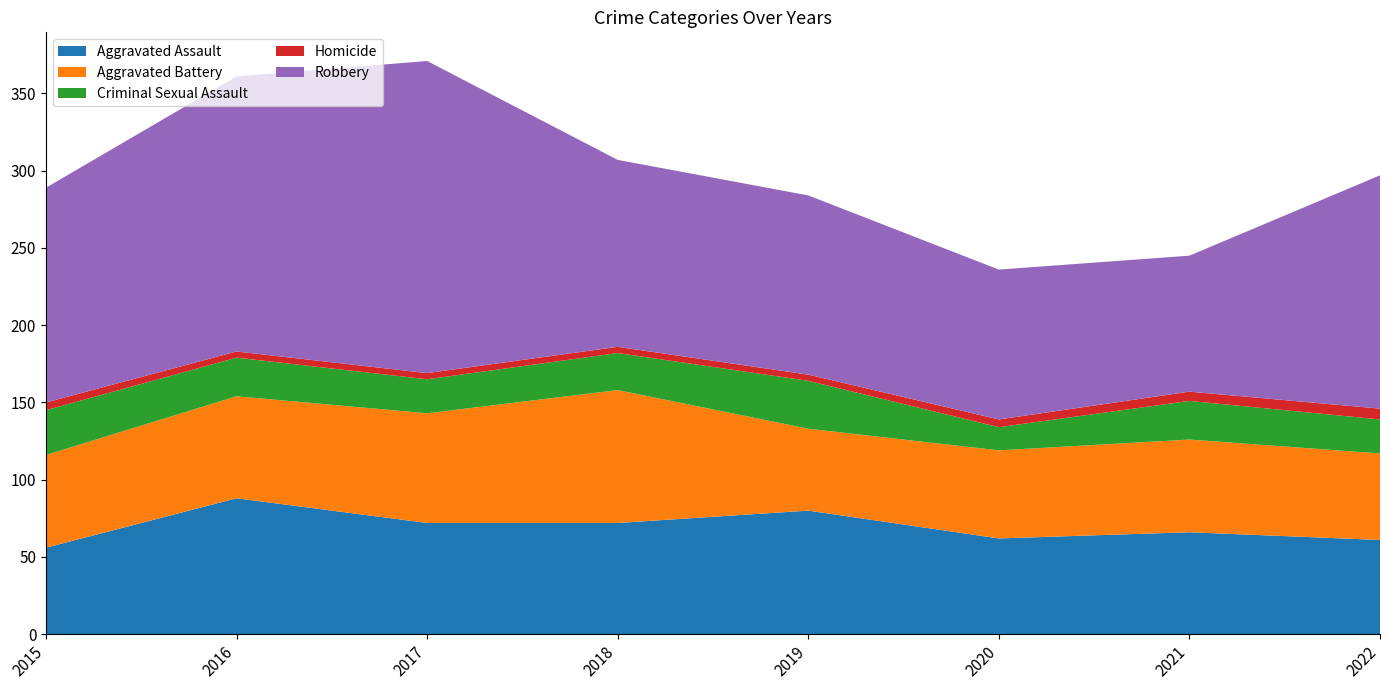

Reading left to right, transcribe all the data shown in this chart.

Aggravated Assault: 56	88	72	72	80	62	66	61
Aggravated Battery: 60	66	71	86	53	57	60	56
Criminal Sexual Assault: 29	25	22	24	31	15	25	22
Homicide: 5	4	4	4	4	5	6	7
Robbery: 139	178	202	121	116	97	88	151